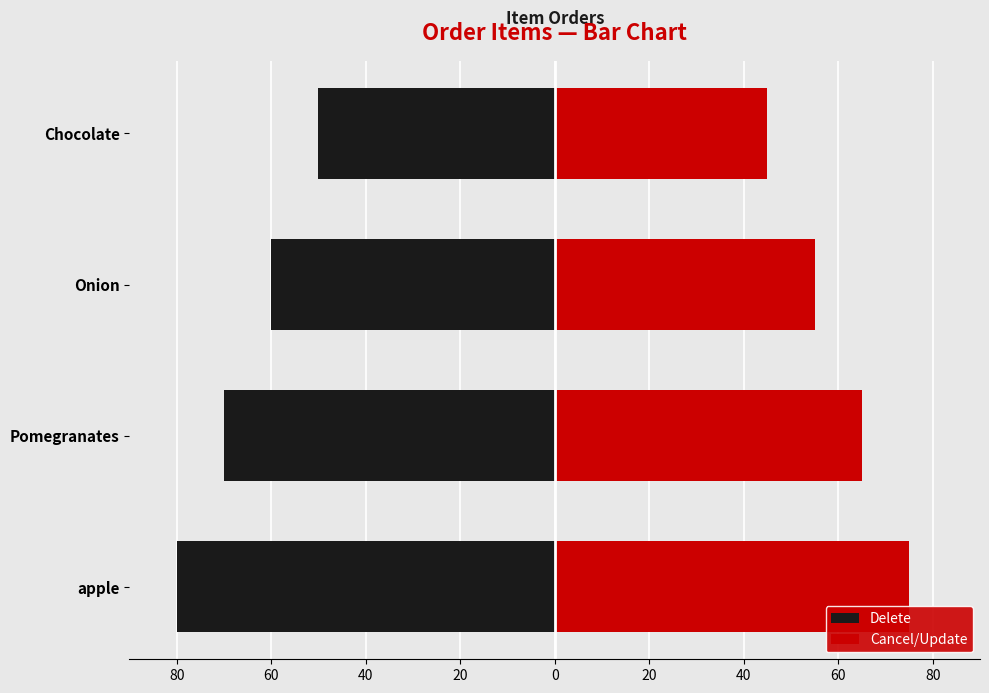

Read the Delete value at Pomegranates, to the nearest 10.

-70